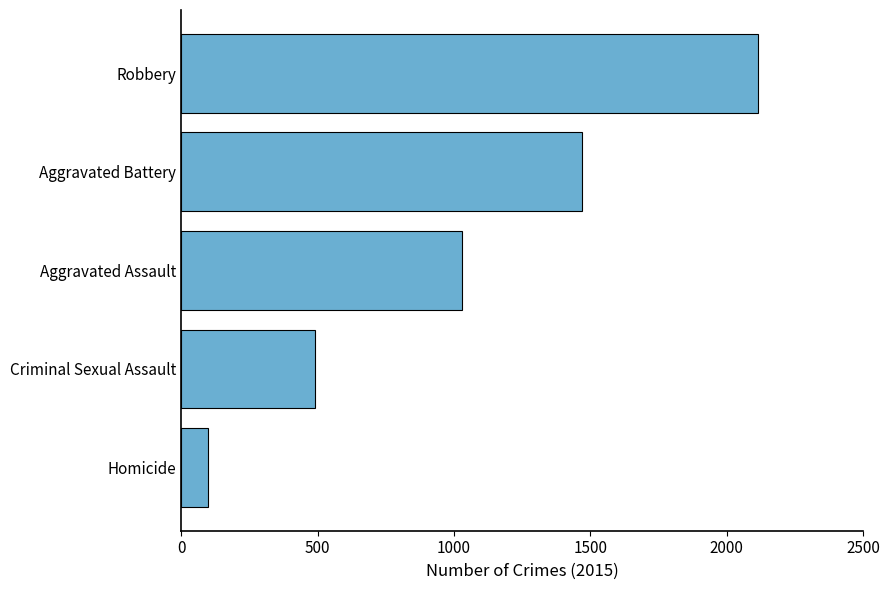

Rank the categories by value from lowest to highest.

Homicide, Criminal Sexual Assault, Aggravated Assault, Aggravated Battery, Robbery